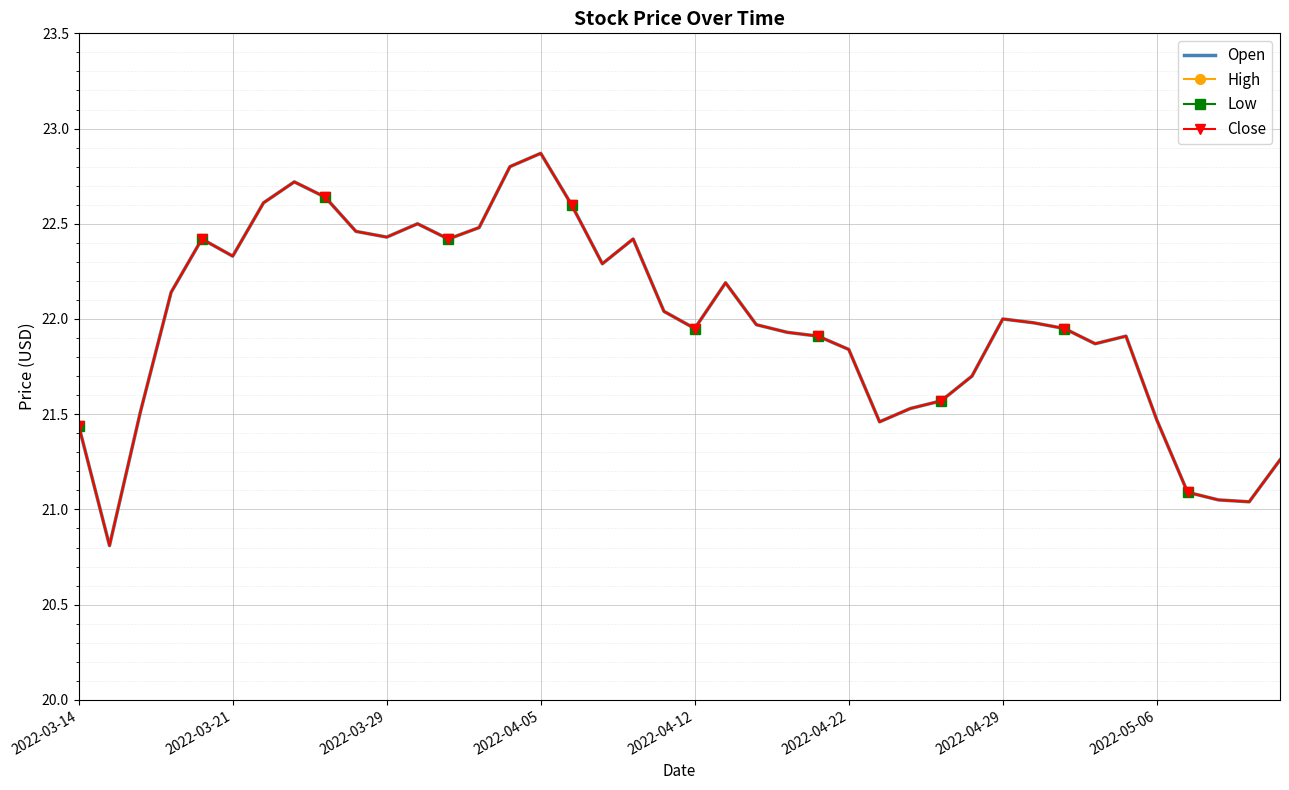

How many lines are shown in the chart?

4